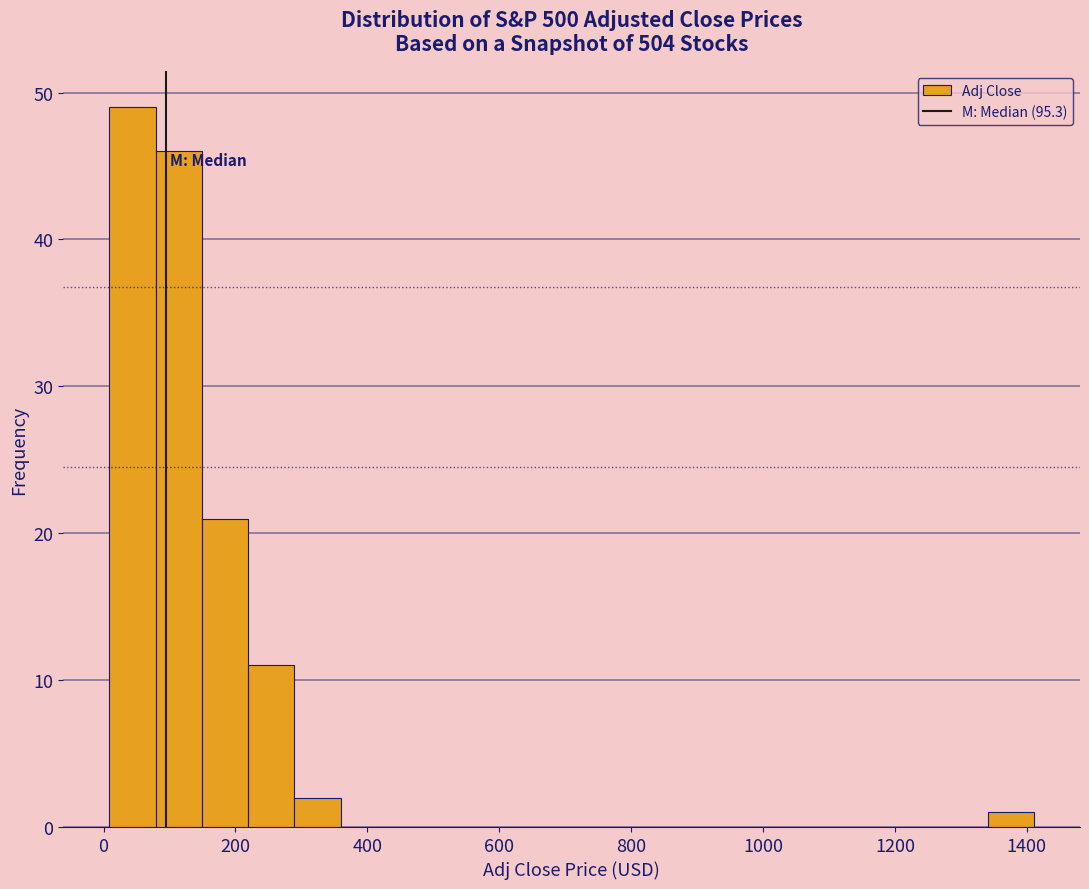

Around what value on the x-axis is the tallest bar? Give the approximate position of its centre, as read against the axis.

40